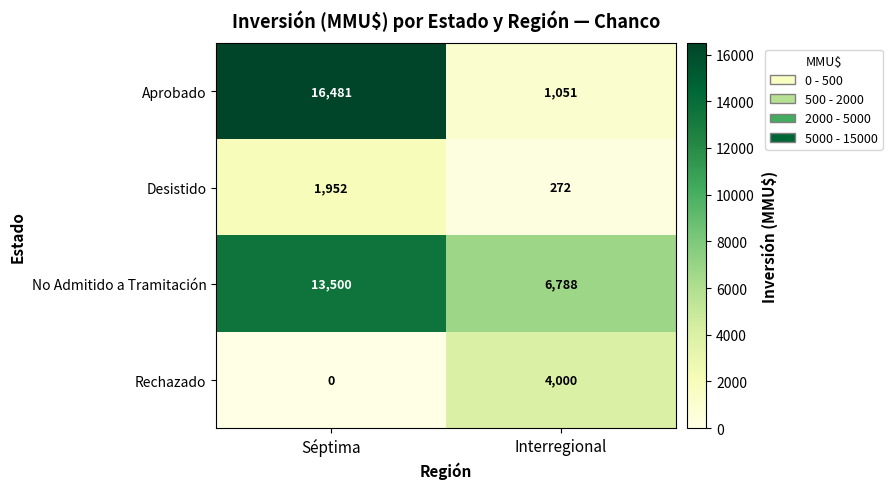

List the series in order of their peak value, highest first.

Aprobado, No Admitido a Tramitación, Rechazado, Desistido